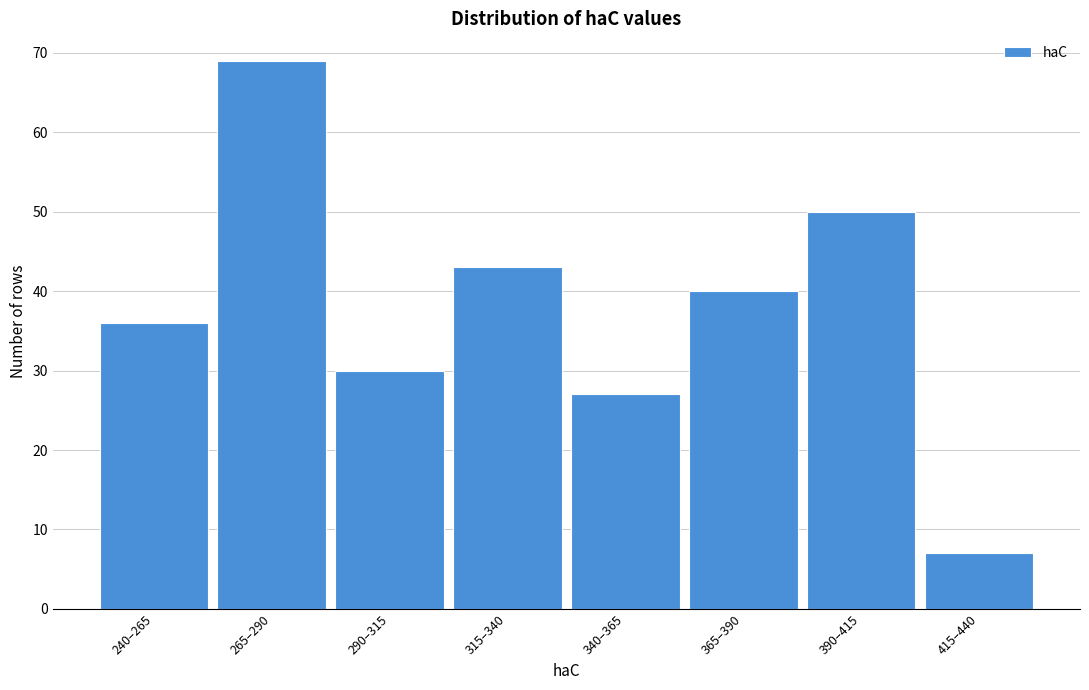

Reading left to right, what are all the values shown in this chart?

240–265=36	265–290=69	290–315=30	315–340=43	340–365=27	365–390=40	390–415=50	415–440=7